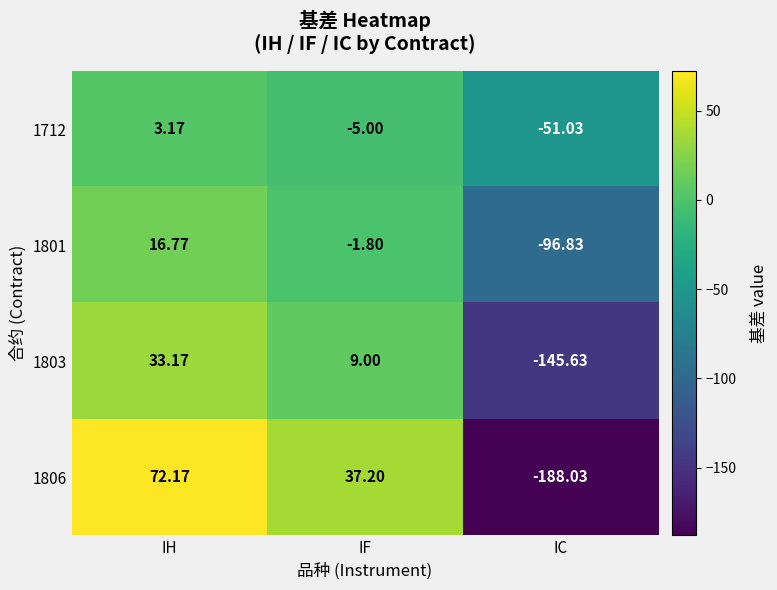

At IH, list the series in order from smallest to largest.

1712, 1801, 1803, 1806